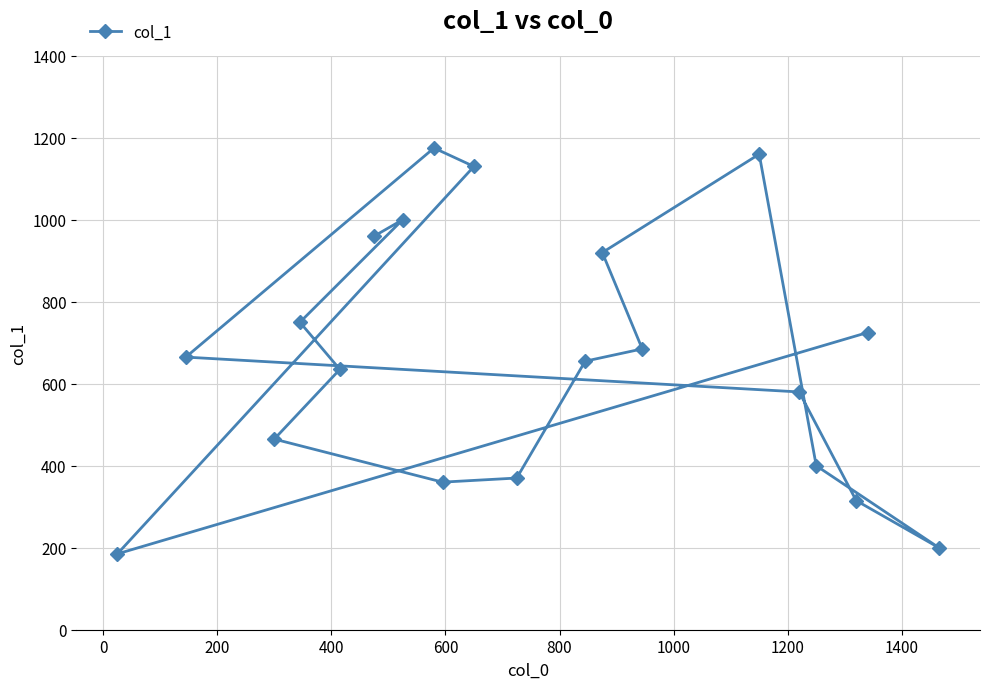

What is the maximum value shown in the chart?

1175